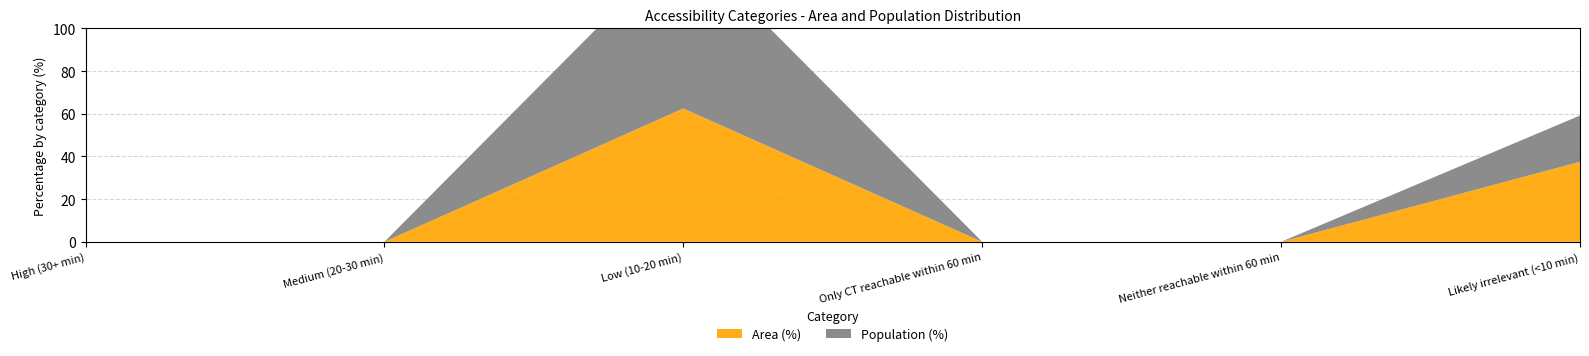

Reading left to right, extract all data points from this chart.

Area (%): High (30+ min)=0.0	Medium (20-30 min)=0.0	Low (10-20 min)=62.5	Only CT reachable within 60 min=0.0	Neither reachable within 60 min=0.0	Likely irrelevant (<10 min)=37.5
Population (%): High (30+ min)=0.0	Medium (20-30 min)=0.0	Low (10-20 min)=78.3	Only CT reachable within 60 min=0.0	Neither reachable within 60 min=0.0	Likely irrelevant (<10 min)=21.7